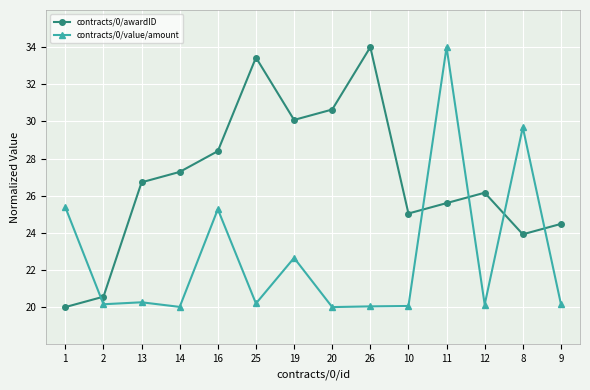

What are all the series names shown in the legend?

contracts/0/awardID, contracts/0/value/amount